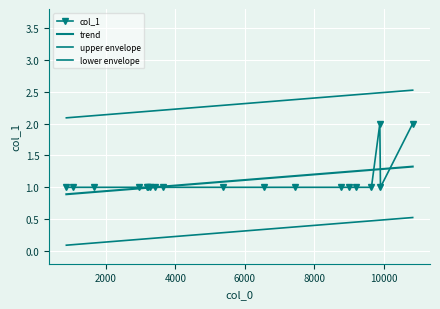

What is the value of the 8th point from the left?

1